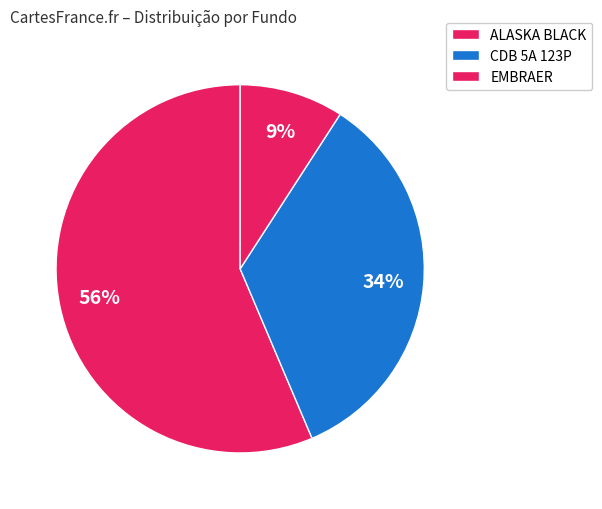

Does ALASKA BLACK account for over 50% of the chart?

Yes